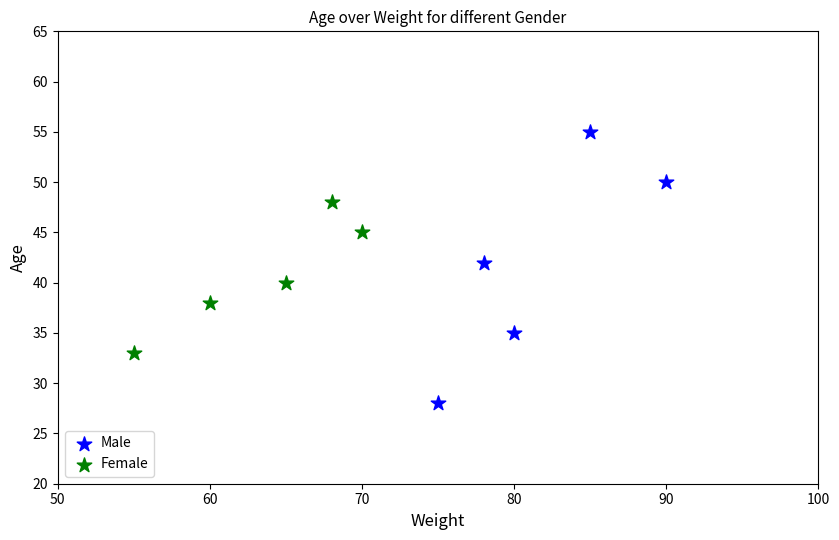

Which series has the largest Y range (max minus min)?

Male